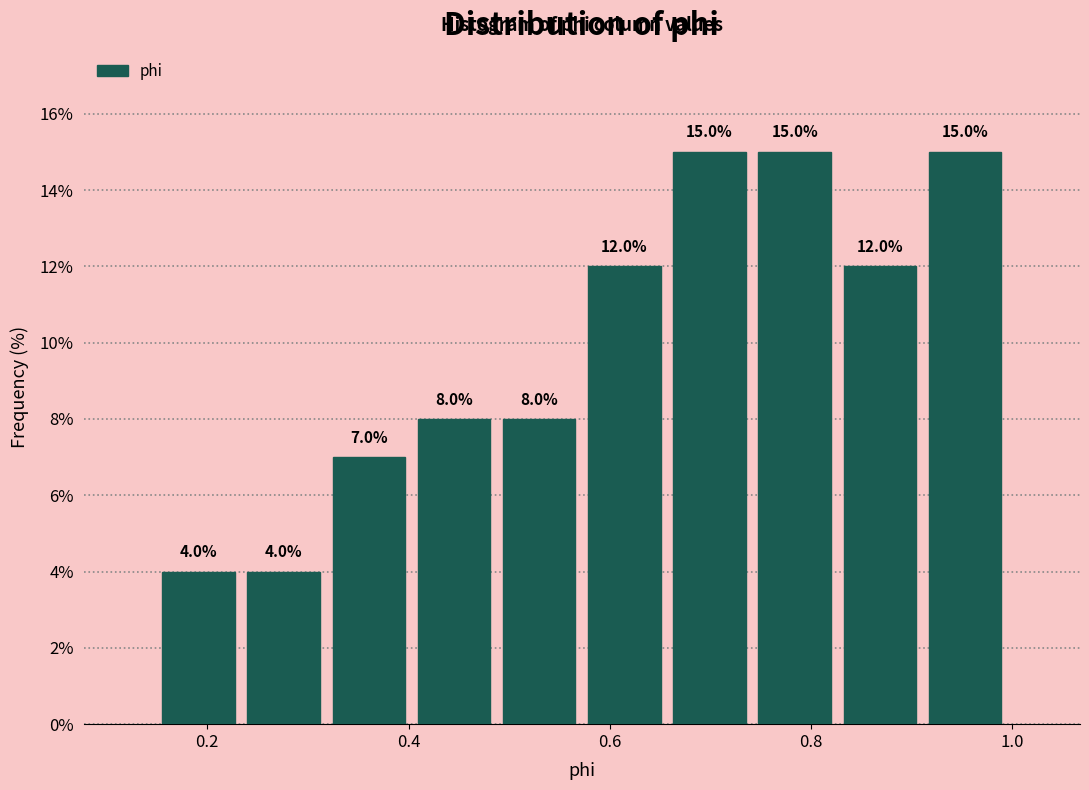

Reading left to right, list every bar in this chart as the range it spans on the x-axis followed by its height. The bar edges are not printed on the chart, so give them approximately, as read against the axis.

0.14 to 0.24: 4.0
0.24 to 0.32: 4.0
0.32 to 0.40: 7.0
0.40 to 0.48: 8.0
0.48 to 0.58: 8.0
0.58 to 0.66: 12.0
0.66 to 0.74: 15.0
0.74 to 0.82: 15.0
0.82 to 0.92: 12.0
0.92 to 1.00: 15.0